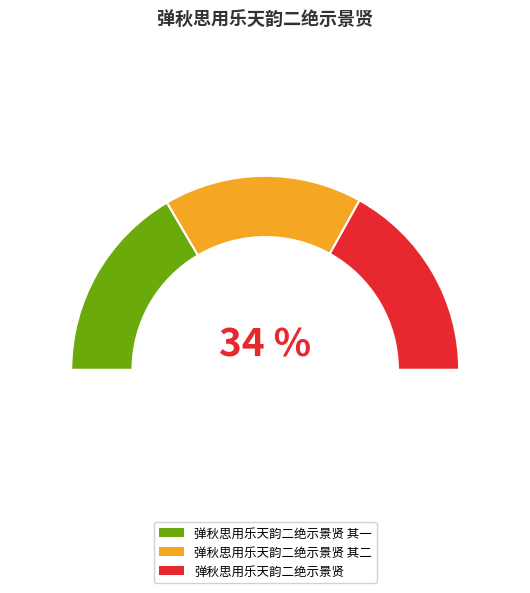

Between 弹秋思用乐天韵二绝示景贤 其一 and 弹秋思用乐天韵二绝示景贤 其二, which is larger?

弹秋思用乐天韵二绝示景贤 其二